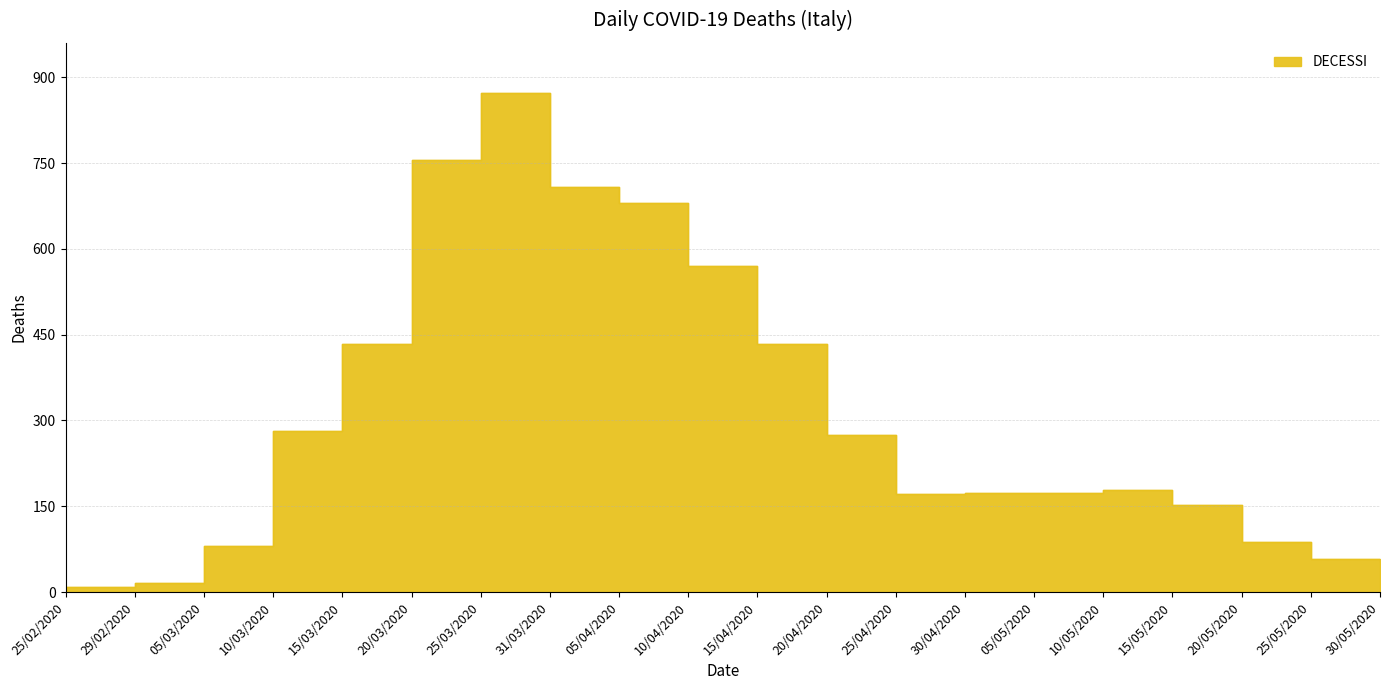

What is the sum of the values at 20/04/2020 and 15/05/2020?

427